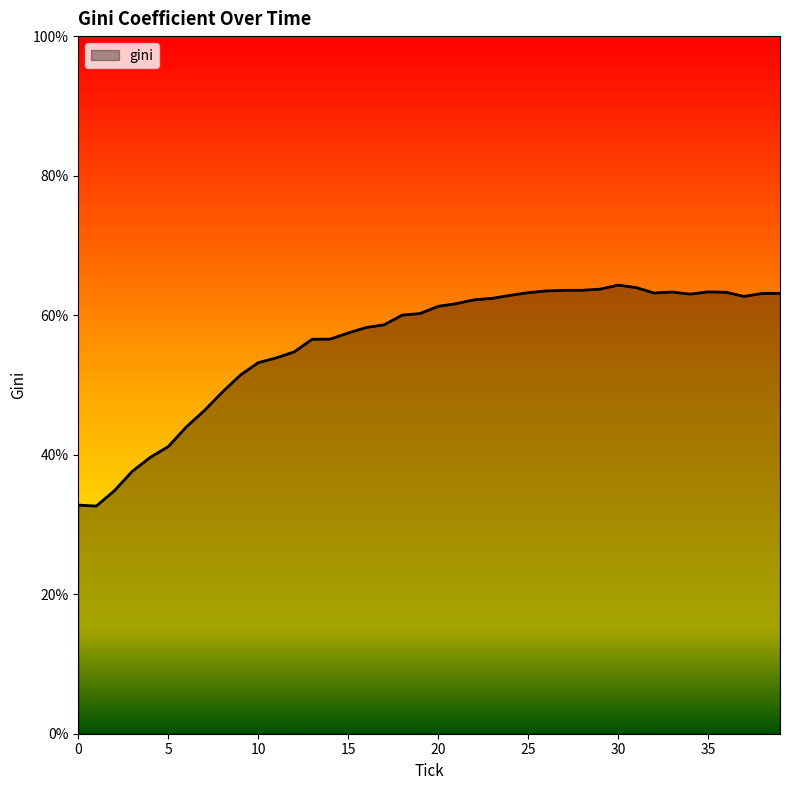

What is the greatest value displayed?

64.3